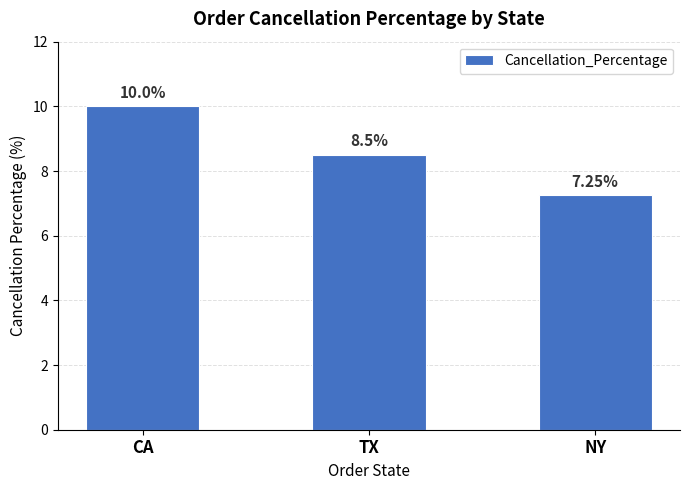

Between NY and TX, which is larger?

TX